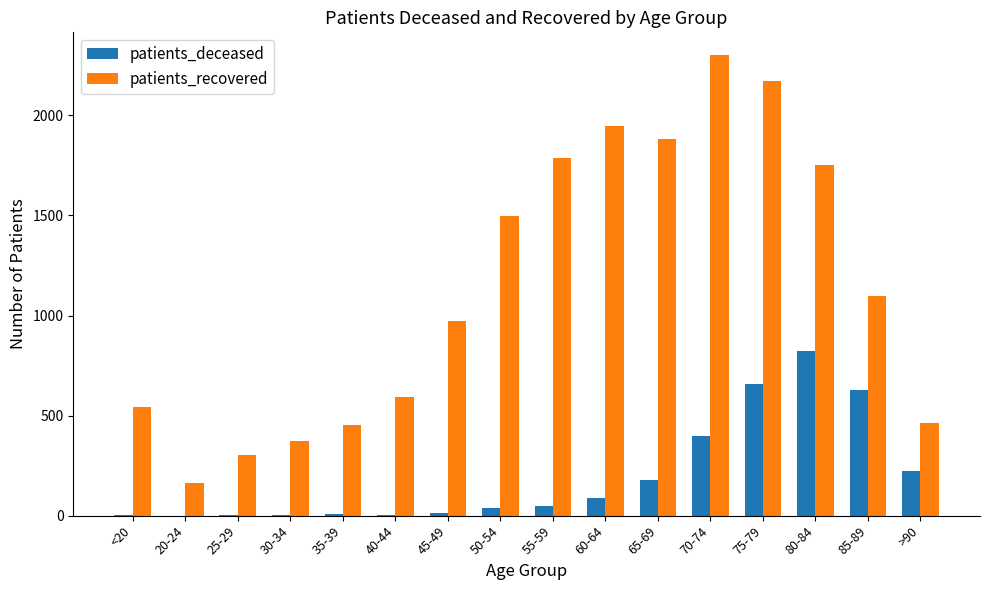

What is the difference between the patients_deceased values at 75-79 and 20-24?

658